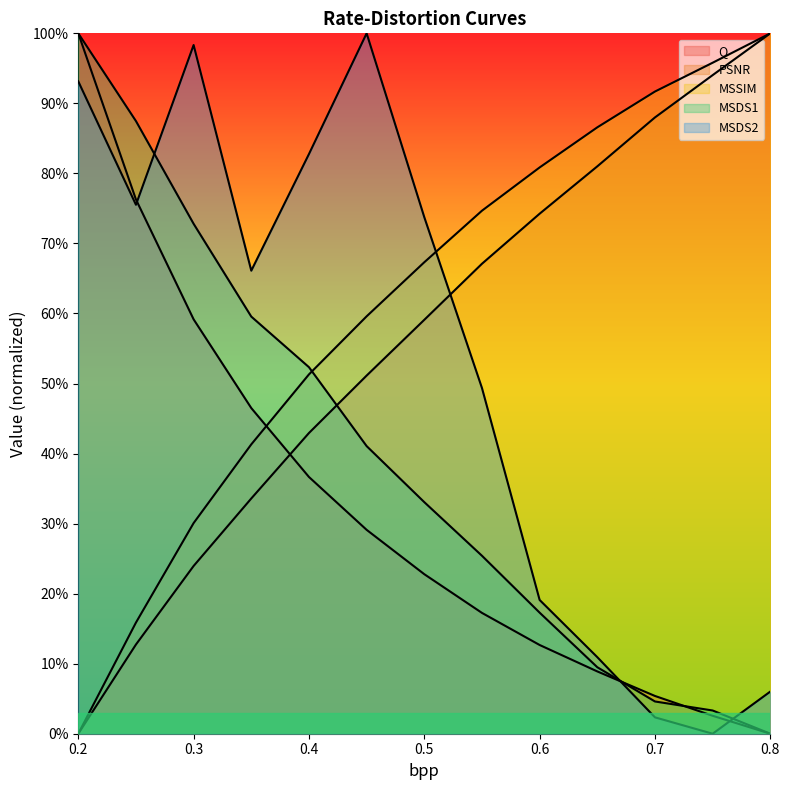

How many distinct data groups are displayed?

5